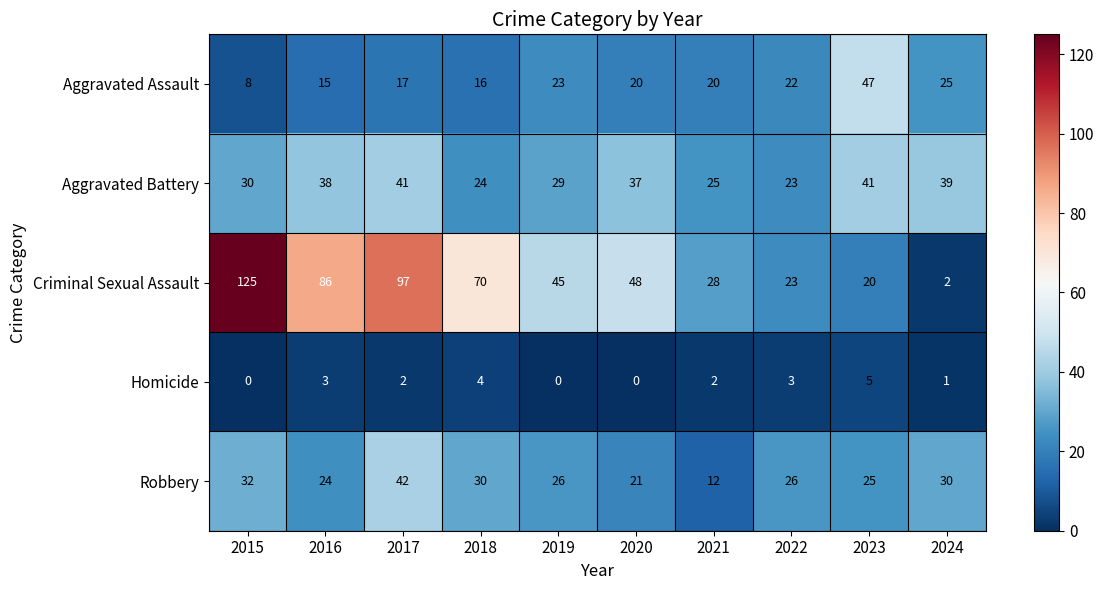

Rank the series by their maximum value, from lowest to highest.

Homicide, Aggravated Battery, Robbery, Aggravated Assault, Criminal Sexual Assault